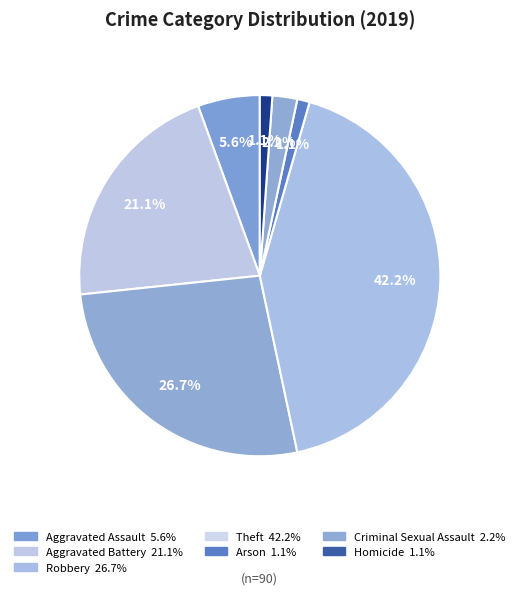

How many slices are in this pie chart?

7